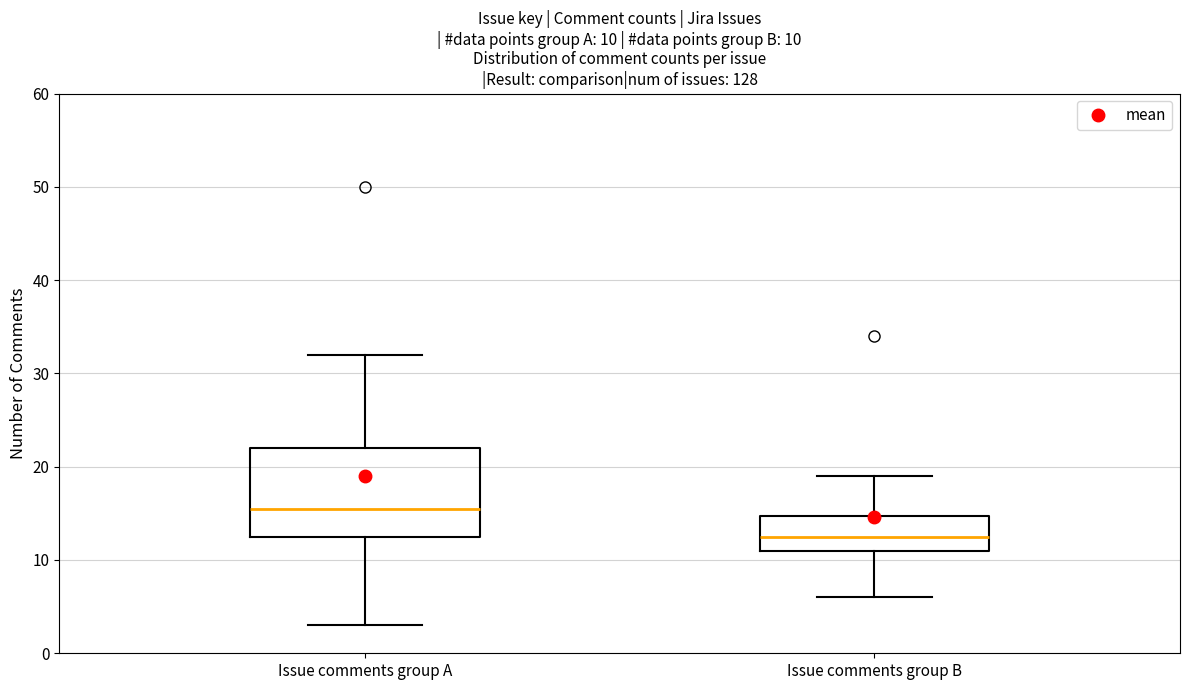

Which box has the lowest median line?

Issue comments group B